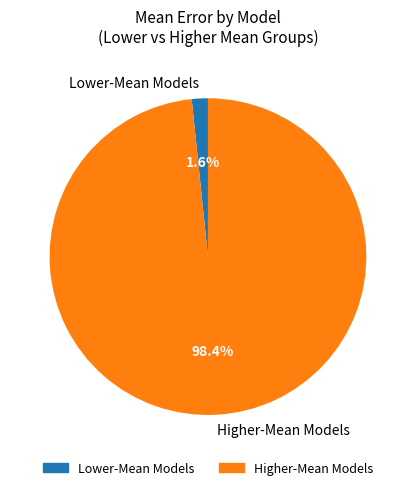

How many slices are in this pie chart?

2